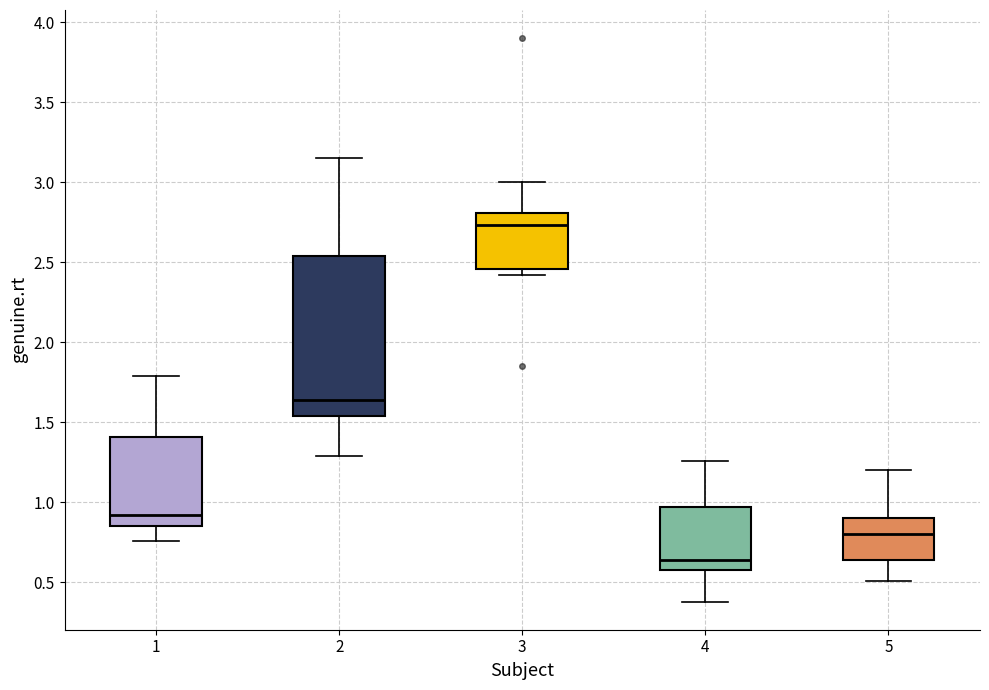

Where does the median line of the box at x = 5 sit on the y-axis? The values are not printed on the chart, so give them approximately, as read against the axis.

0.80